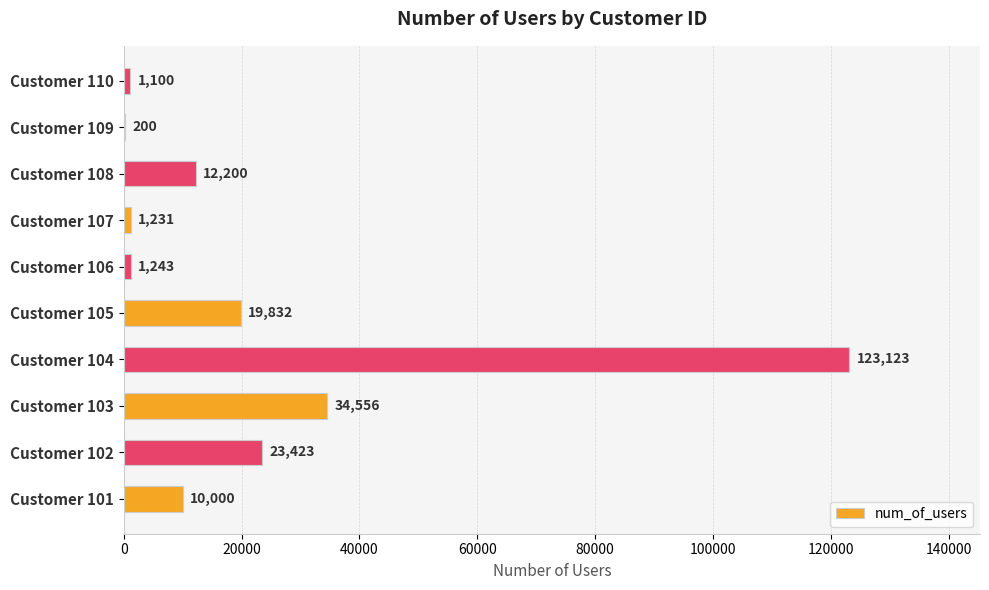

What is the ratio of the value at Customer 105 to the value at Customer 109?

99.2